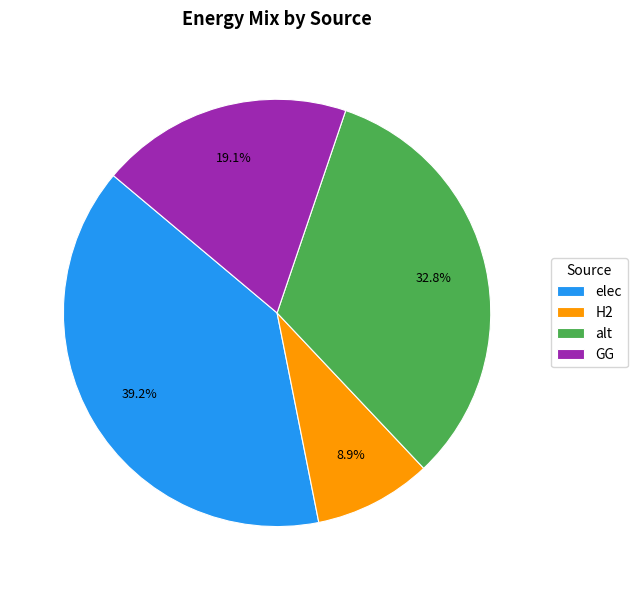

Rank the categories by value from highest to lowest.

elec, alt, GG, H2